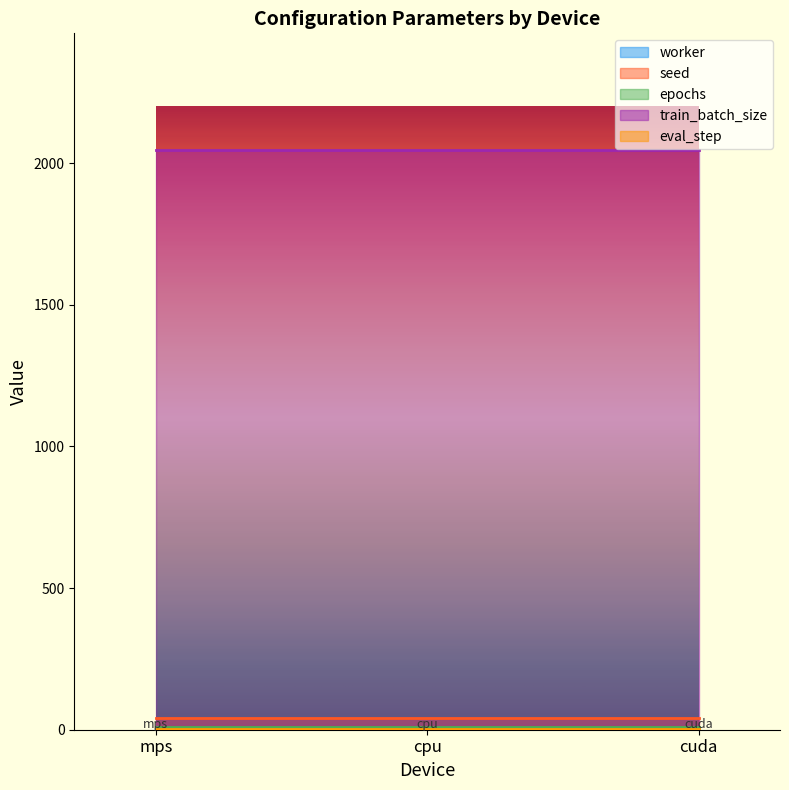

Which series changed the most between cpu and cuda?

worker